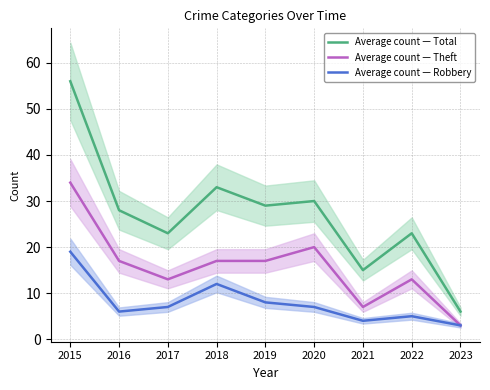

In Theft, how many points are higher than both neighbors (excluding endpoints)?

2